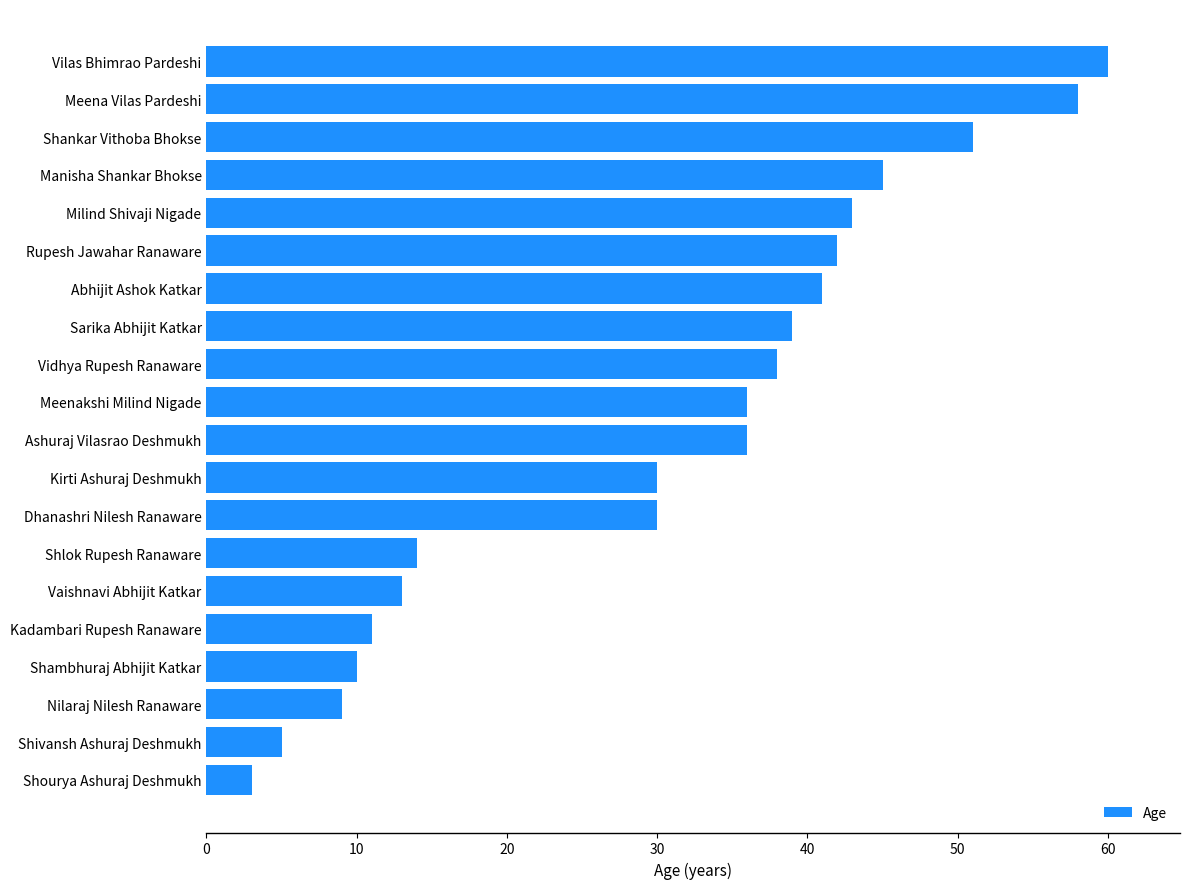

What is the sum of all values?

614